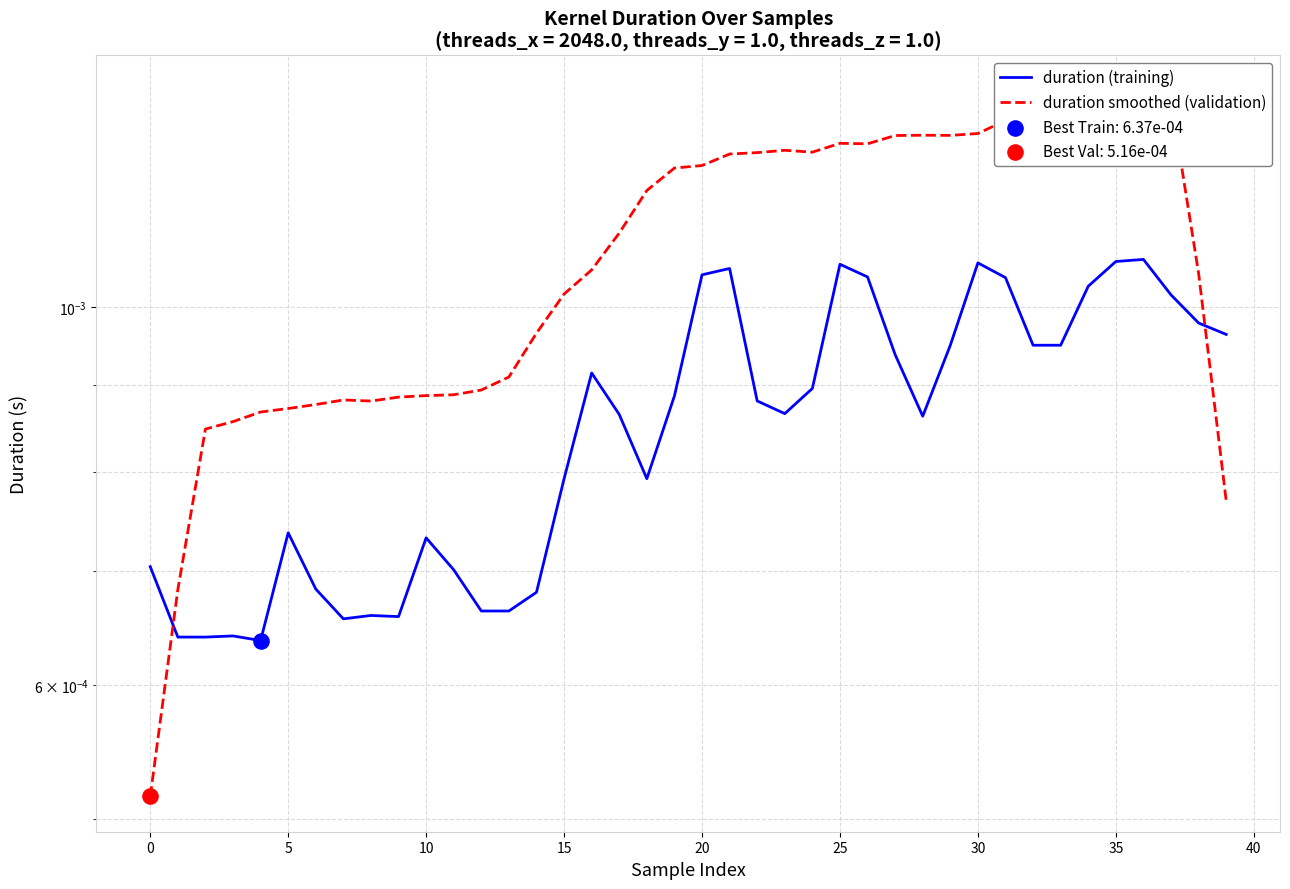

Which series contains the highest Y value?

duration smoothed (validation)